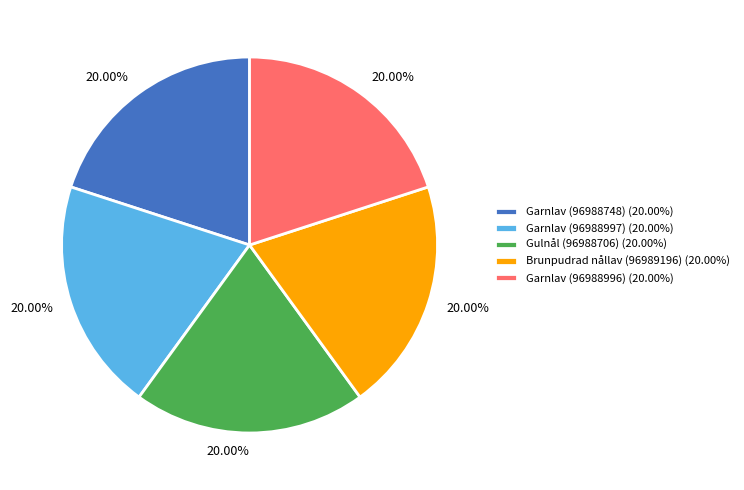

How many segments does this pie chart have?

5